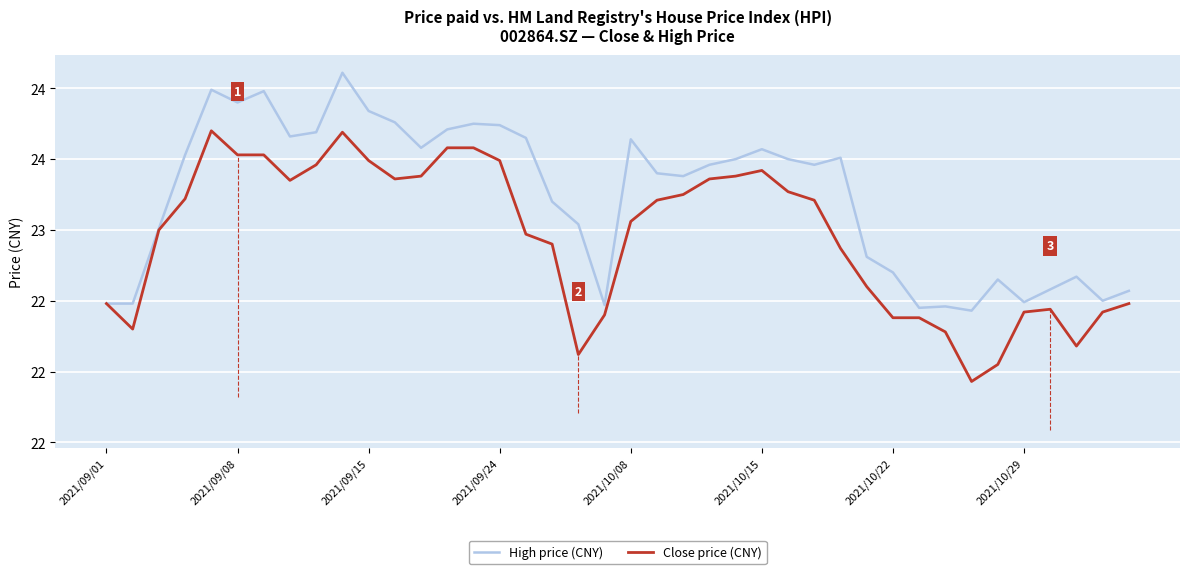

What is the maximum value for High price (CNY)?

24.1